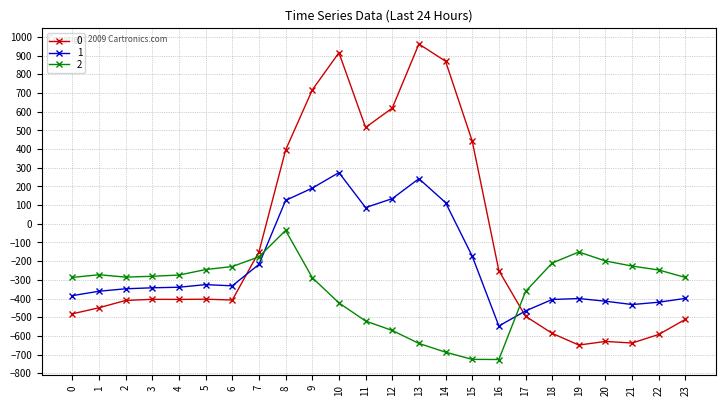

The value of 2 at 10 is -695.6. True or false?

False